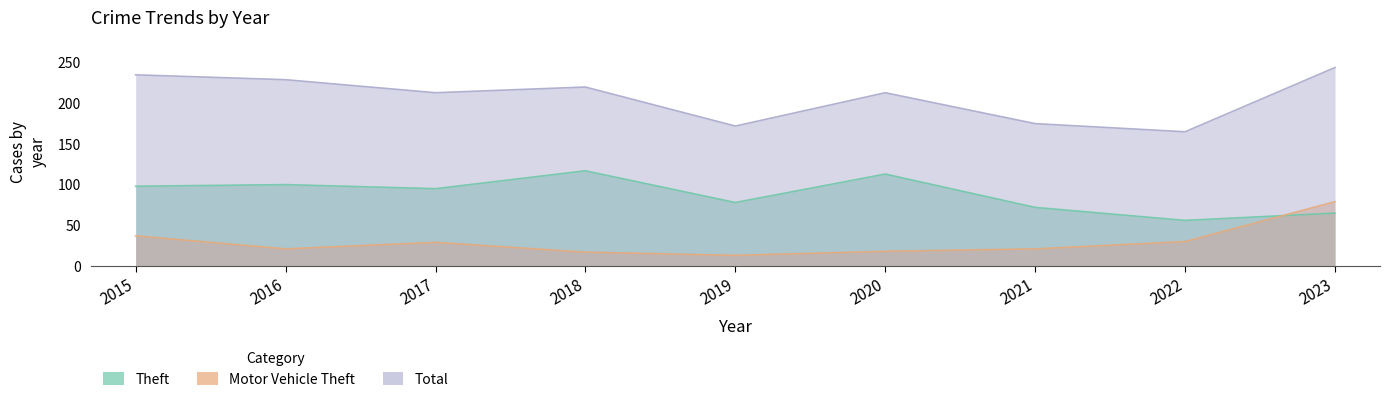

True or false: Total and Motor Vehicle Theft cross at least once.

False